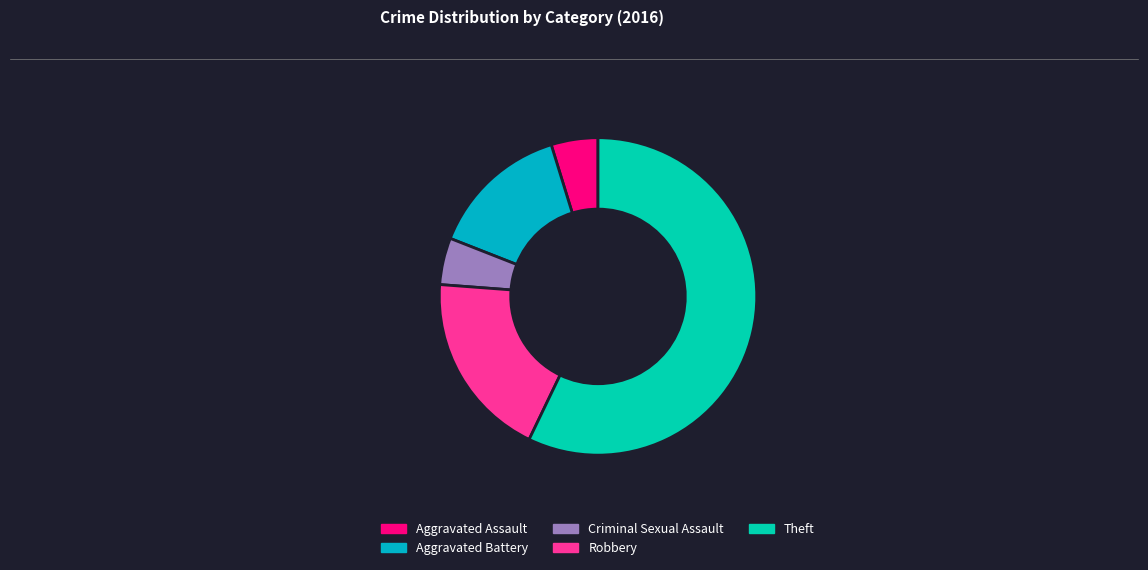

Approximately how many times larger is the value at Robbery compared to Aggravated Battery?

1.3